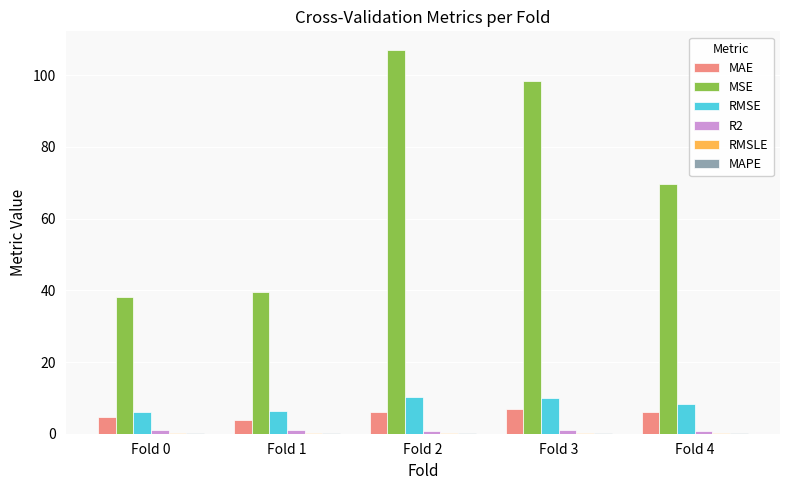

What is the total value across all series at Fold 0?

49.9